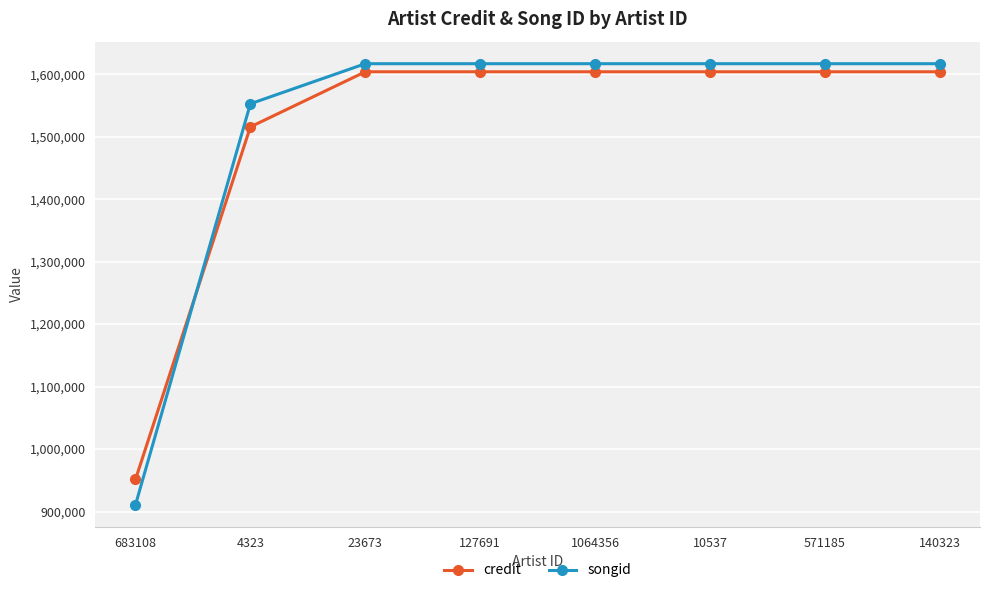

The credit series shows 250135 at 683108. True or false?

False